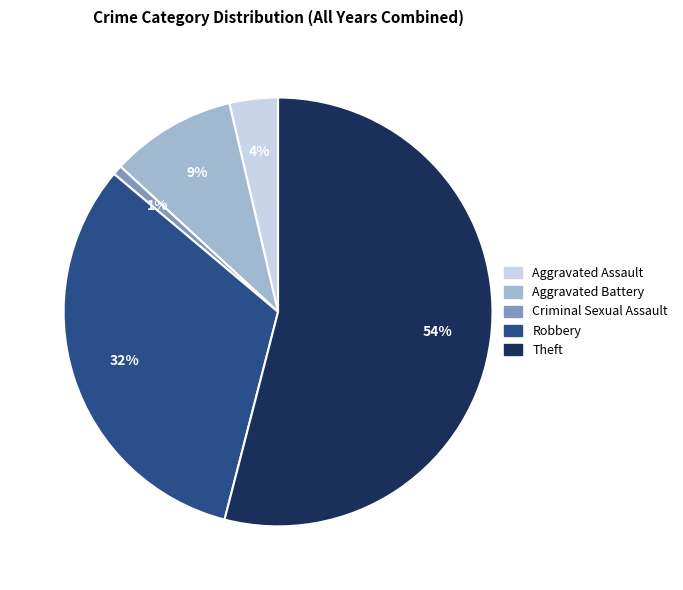

Do Criminal Sexual Assault and Aggravated Assault together represent more than half of the pie?

No